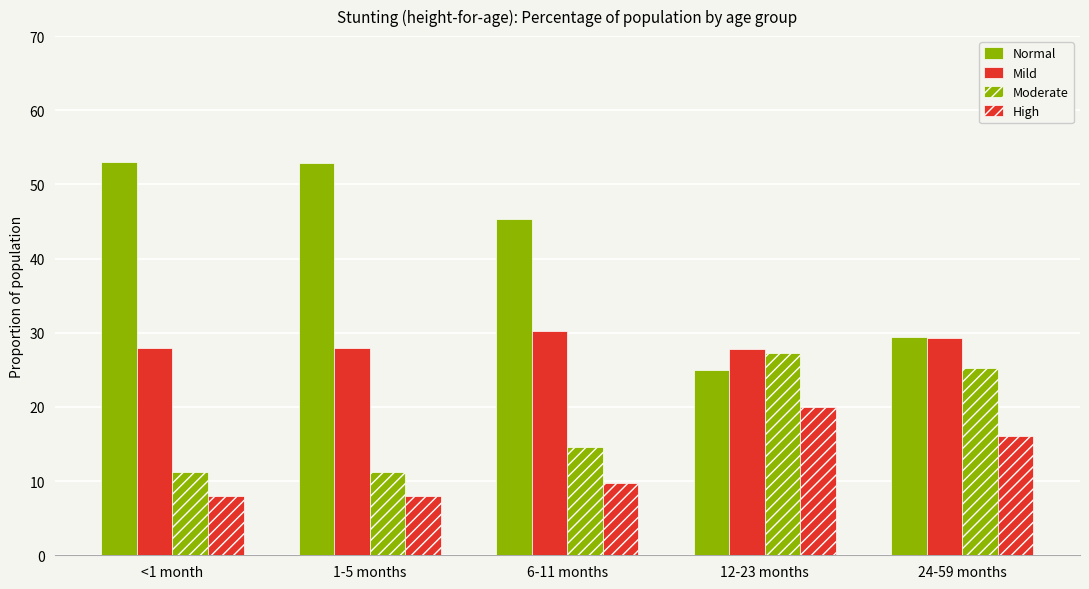

What is the label of the 1st bar from the left?

<1 month